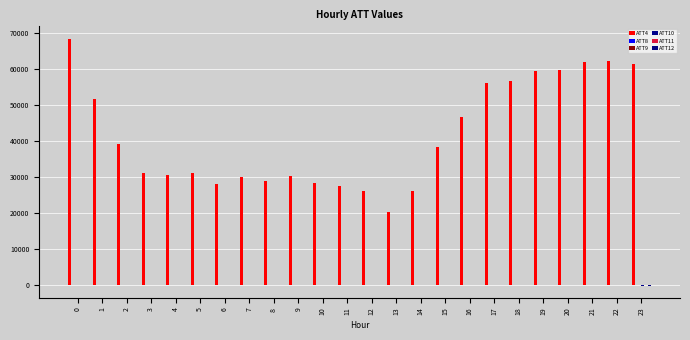

The ATT10 series shows 9.5 at 1. True or false?

True